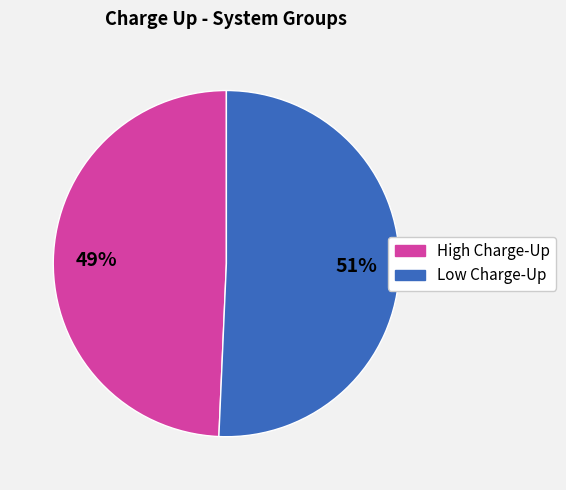

Is there a majority slice in this chart?

Yes